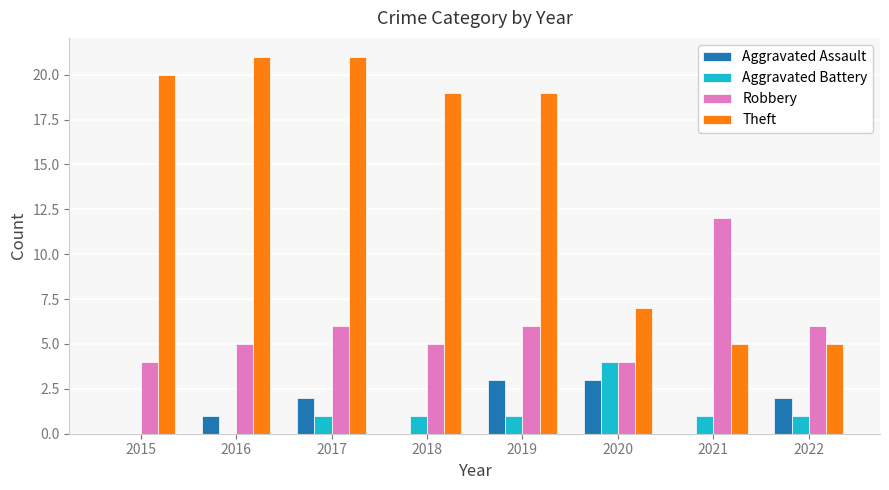

Between 2015 and 2019, which series saw the biggest shift?

Aggravated Assault